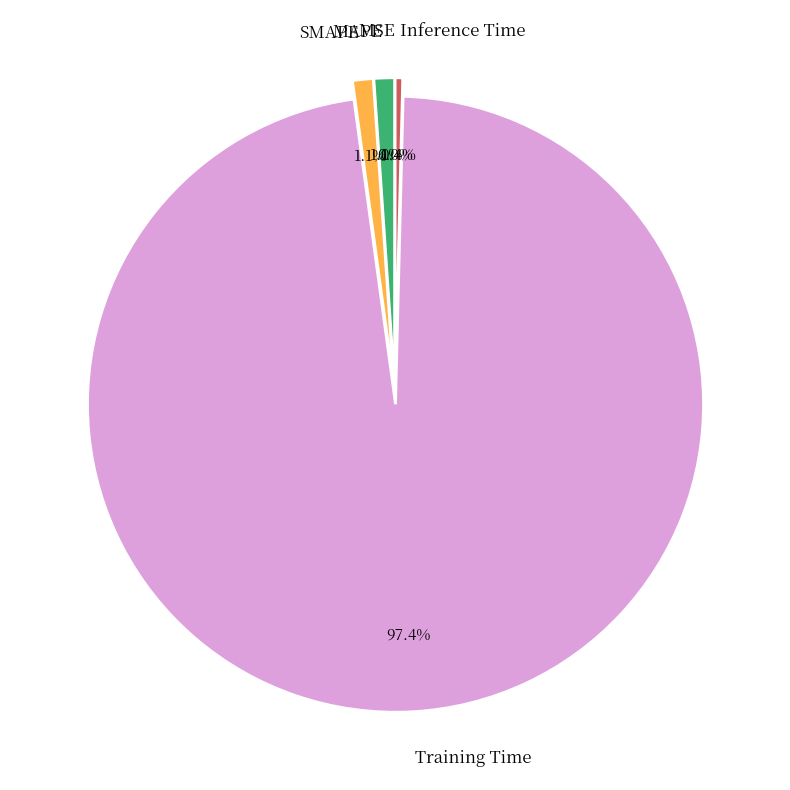

Combined, what portion of the pie is SMAPE and Training Time?

98.5%